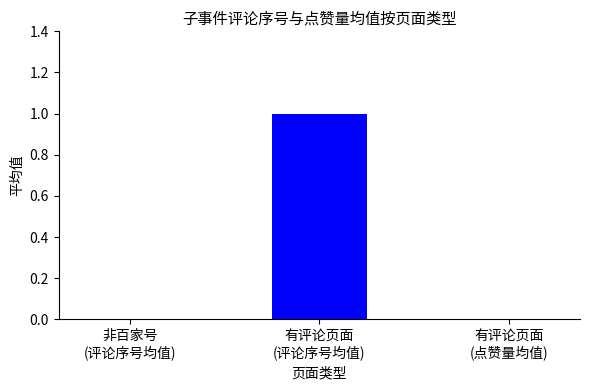

Rank the series by their average value, from lowest to highest.

评论点赞量, 评论序号